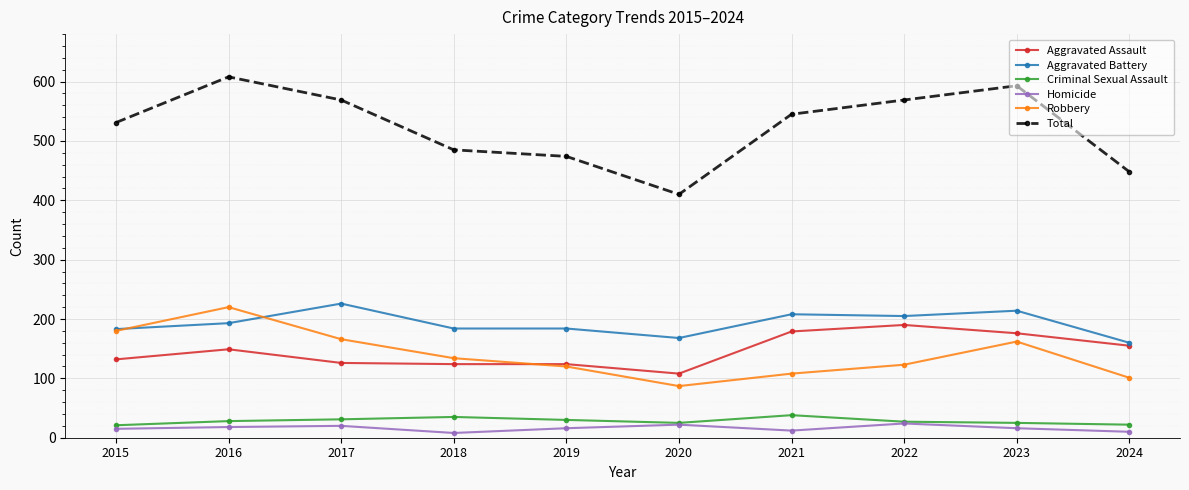

Does the chart display data point markers on the line(s)?

Yes